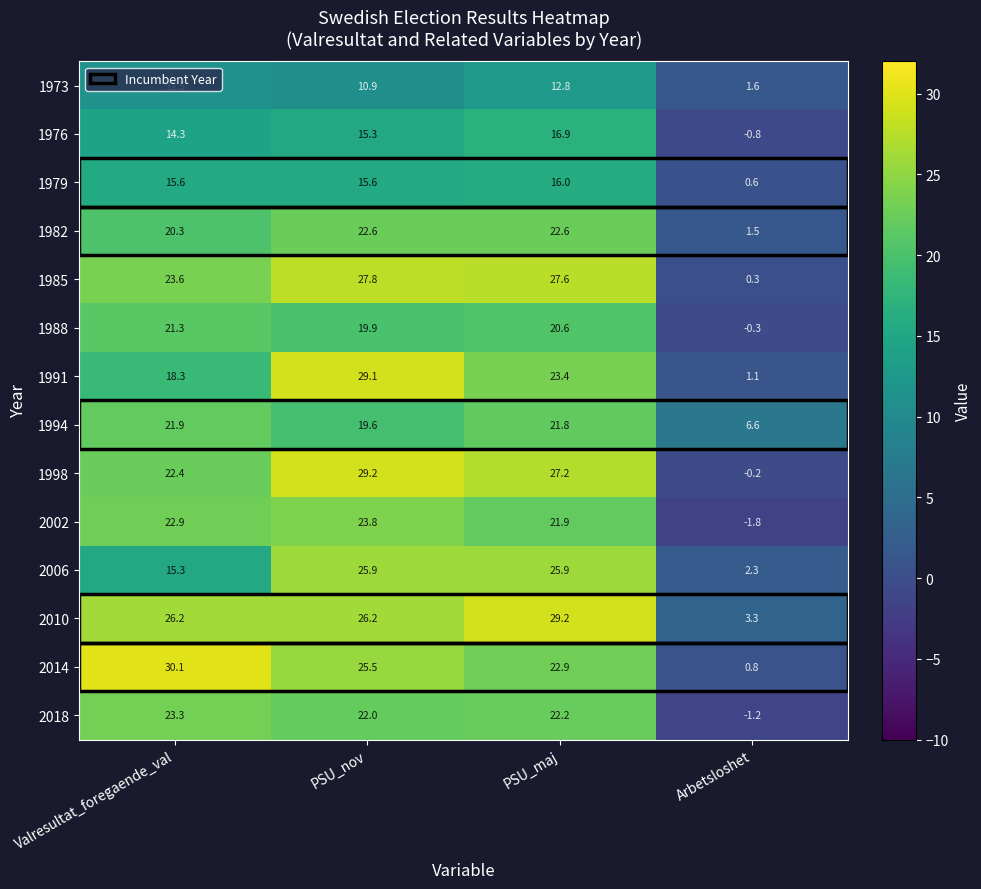

List the labels in order of 2018 value, smallest first.

Arbetsloshet, PSU_nov, PSU_maj, Valresultat_foregaende_val